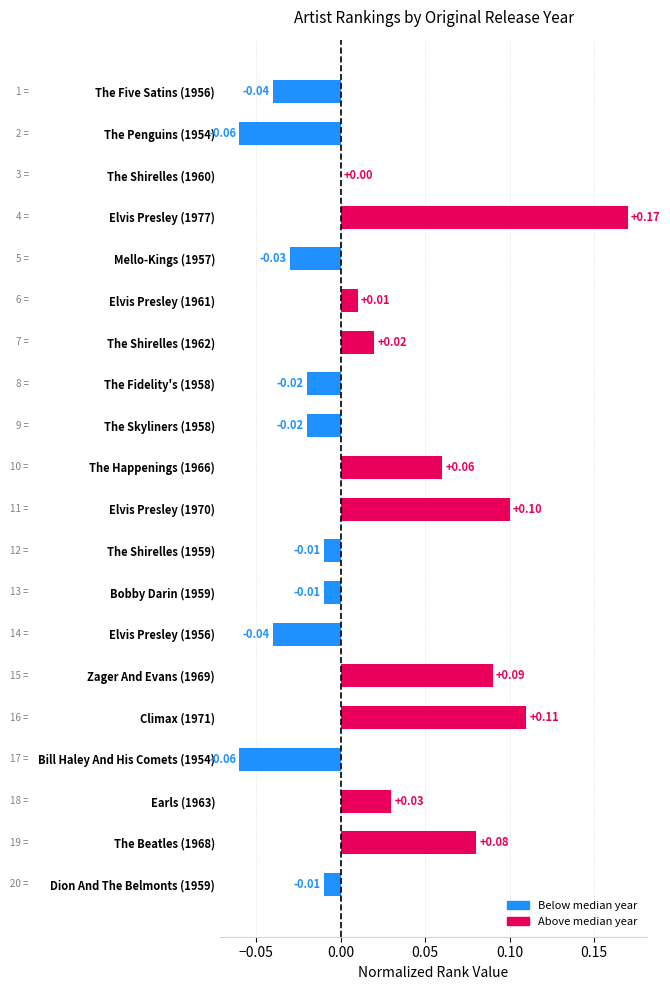

Which has a higher value, The Happenings (1966) or The Shirelles (1959)?

The Happenings (1966)